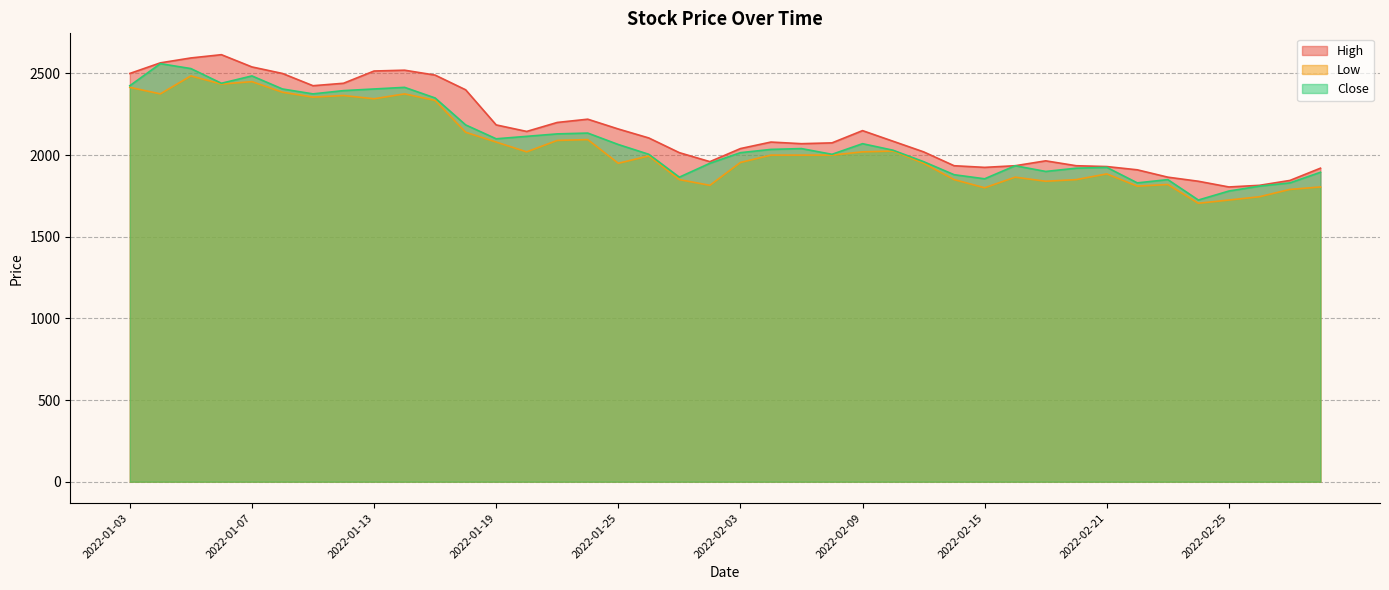

Rank the categories by Close value from lowest to highest.

2022-02-24, 2022-02-25, 2022-02-28, 2022-02-22, 2022-03-02, 2022-02-23, 2022-02-15, 2022-01-27, 2022-02-14, 2022-03-03, 2022-02-17, 2022-02-18, 2022-02-21, 2022-02-16, 2022-01-28, 2022-02-11, 2022-01-26, 2022-02-08, 2022-02-03, 2022-02-10, 2022-02-04, 2022-02-07, 2022-01-25, 2022-02-09, 2022-01-19, 2022-01-20, 2022-01-21, 2022-01-24, 2022-01-18, 2022-01-17, 2022-01-11, 2022-01-12, 2022-01-10, 2022-01-13, 2022-01-14, 2022-01-03, 2022-01-06, 2022-01-07, 2022-01-05, 2022-01-04